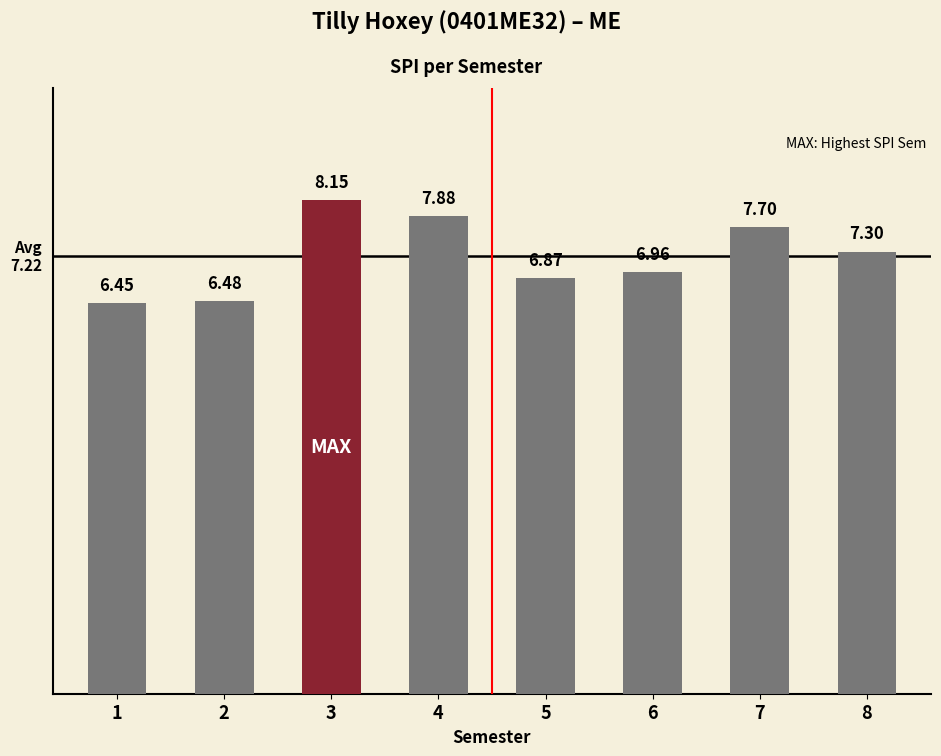

Is it true that the value at 3 is 11.3?

False